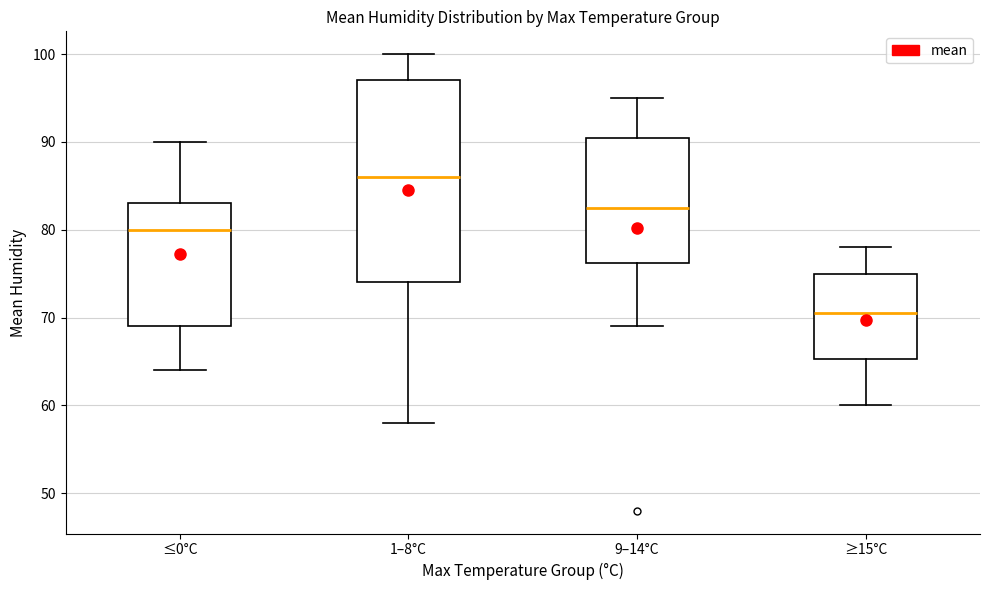

Reading left to right, read every box against the y-axis: the position of its median line, the range the box covers, and the ends of its whiskers. The values are not printed on the chart, so give them approximately, as read against the axis.

≤0°C: median 80, box 69 to 83, whiskers 64 to 90
1–8°C: median 86, box 74 to 97, whiskers 58 to 100
9–14°C: median 83, box 76 to 91, whiskers 69 to 95
≥15°C: median 71, box 65 to 75, whiskers 60 to 78